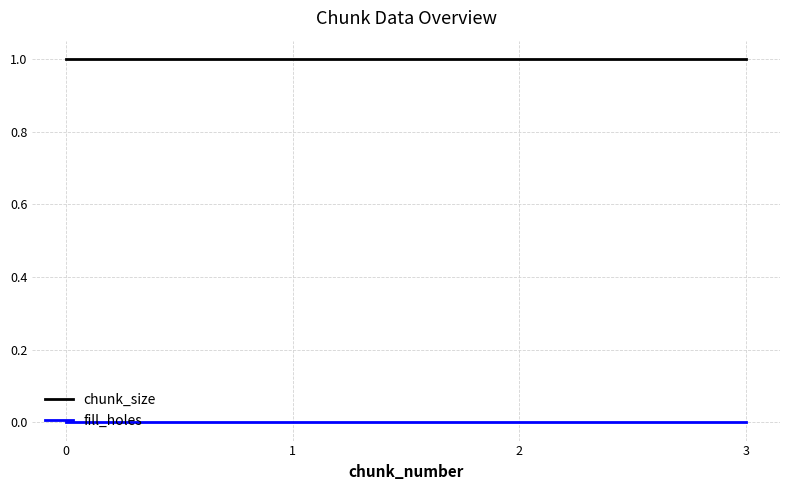

True or false: chunk_size and fill_holes cross at least once.

False